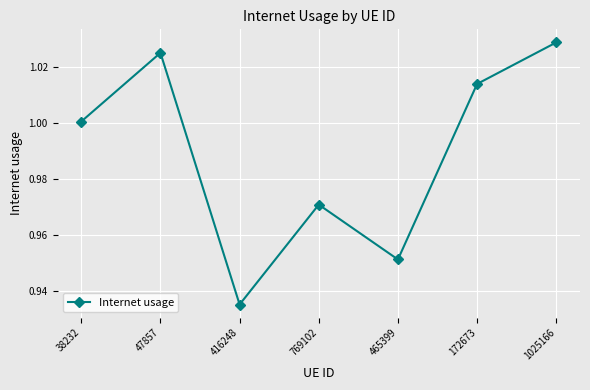

What is the label of the 6th point from the right?

47857